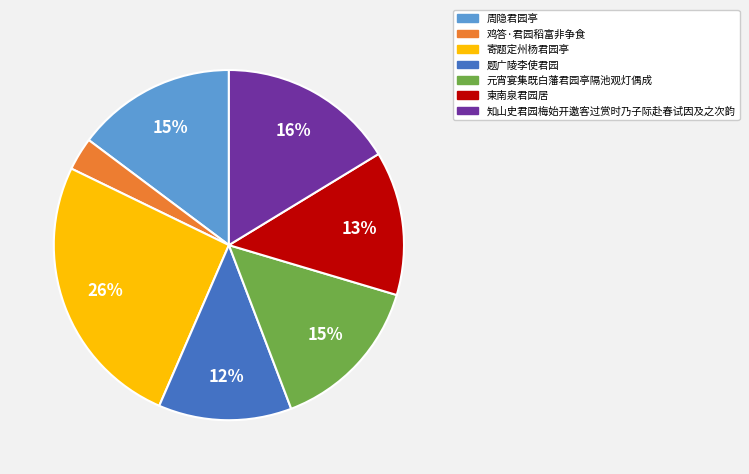

Does any single category account for the majority?

No